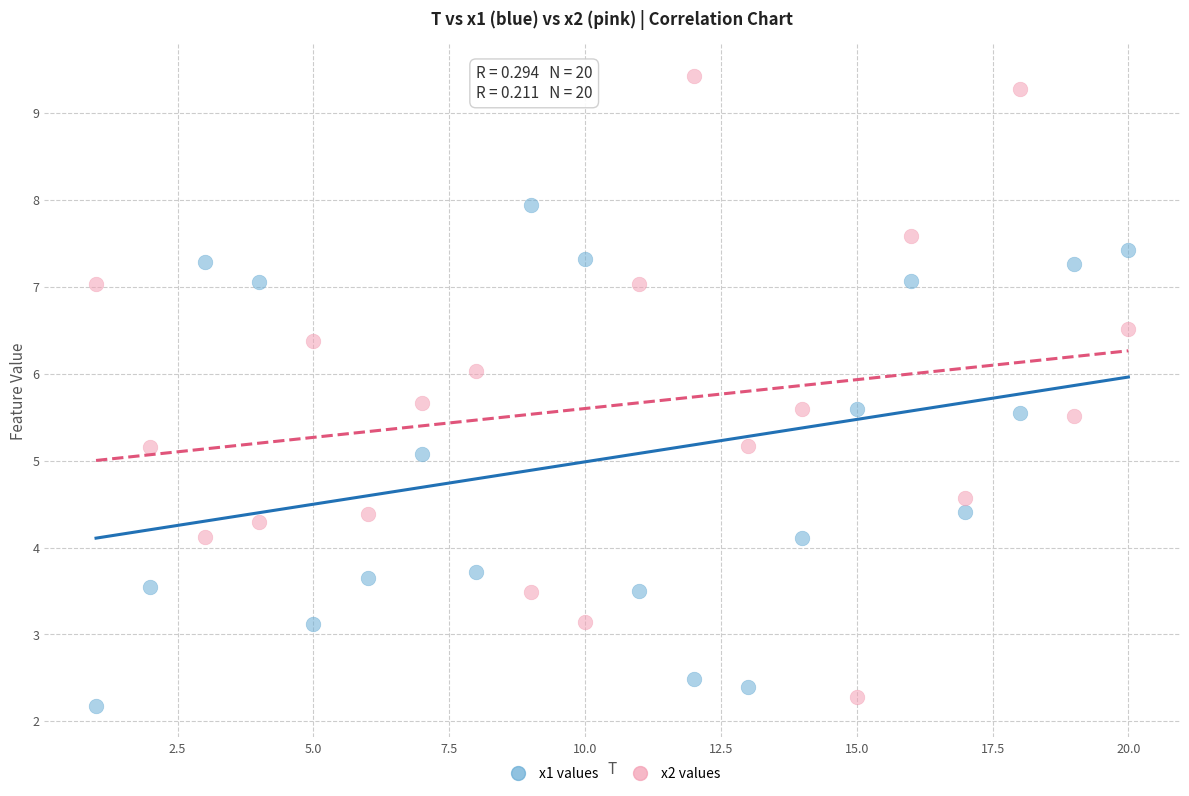

Which series contains the lowest Y value?

x1 values